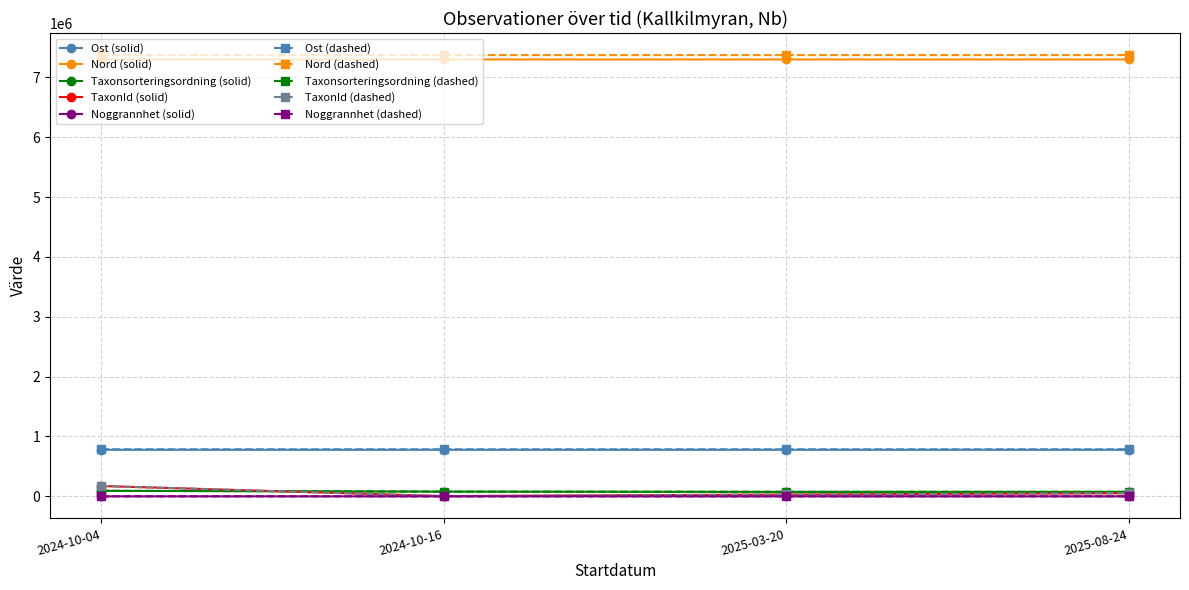

What is the maximum value shown in the chart?

7372856.3